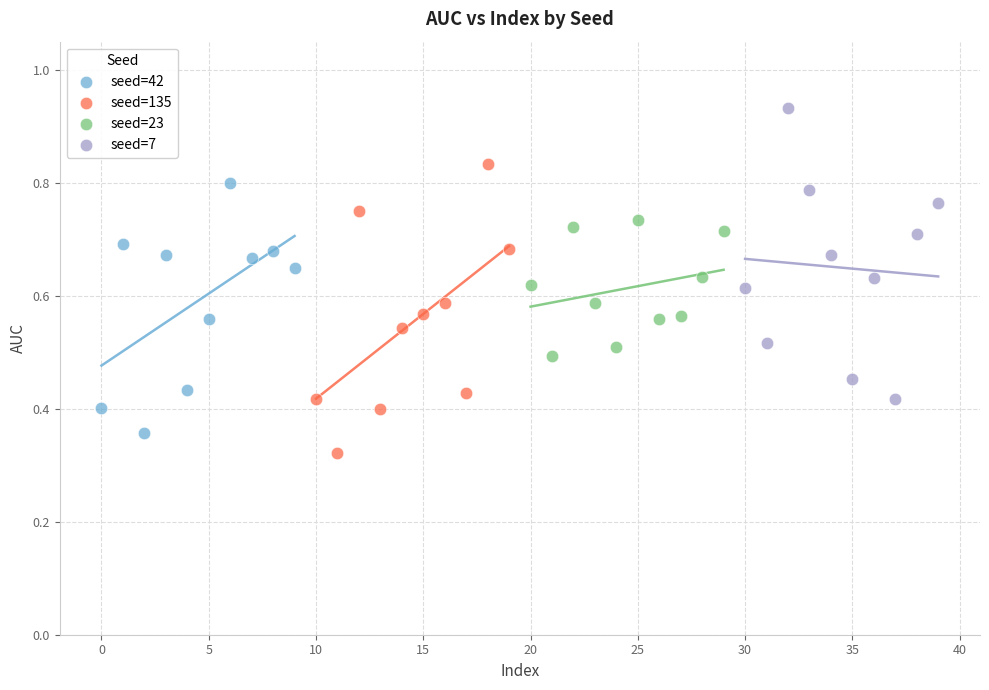

Which series reaches the maximum Y coordinate?

seed=7